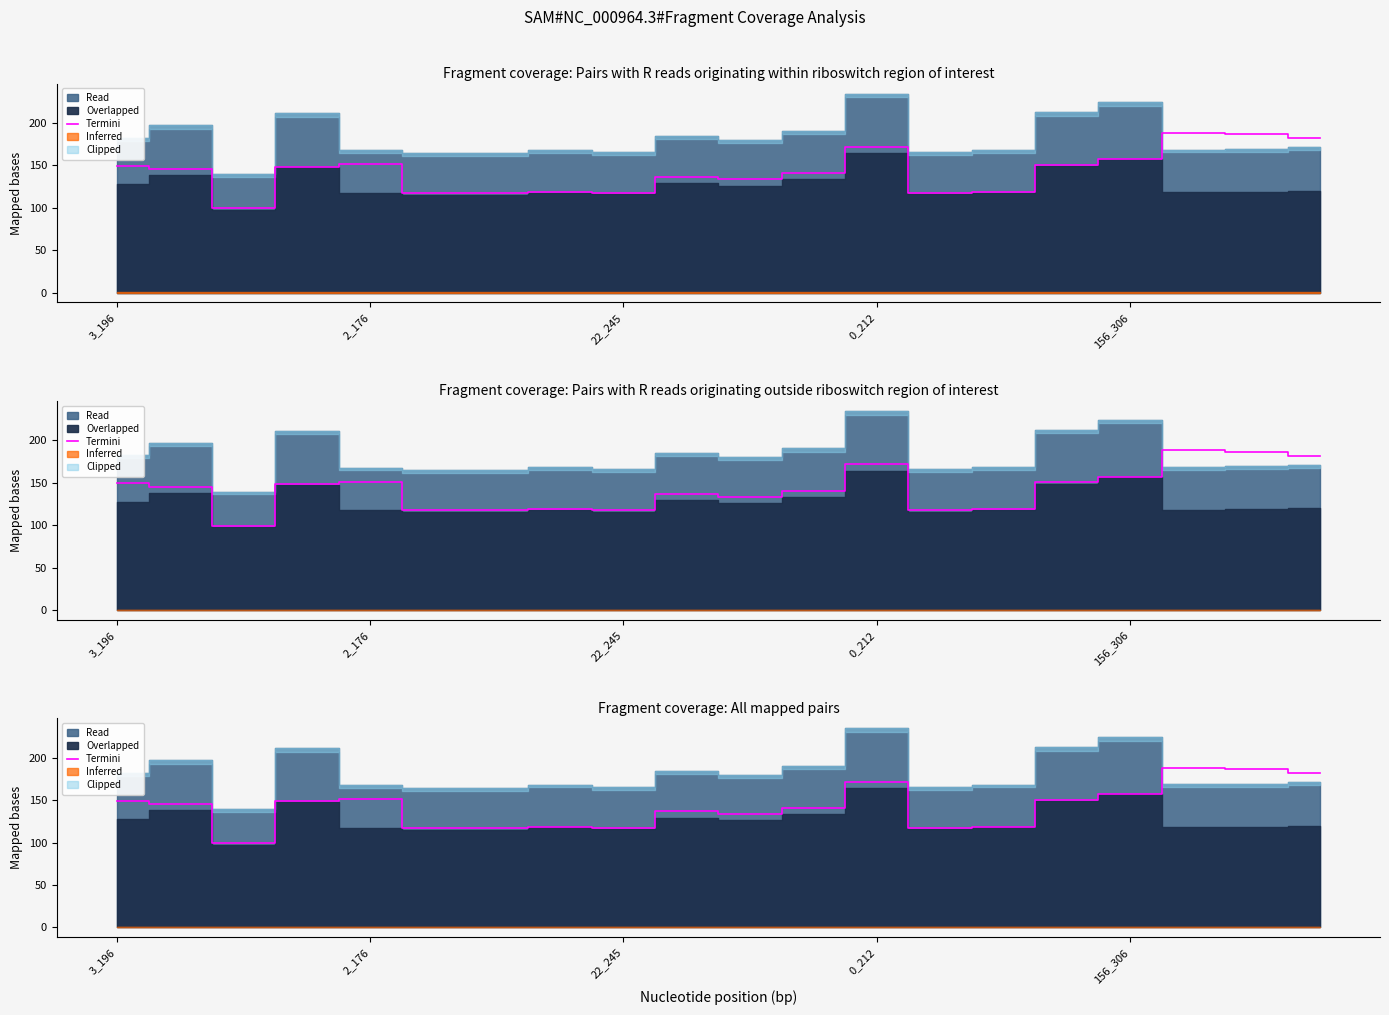

Which category has the lowest value across all series?

22_245